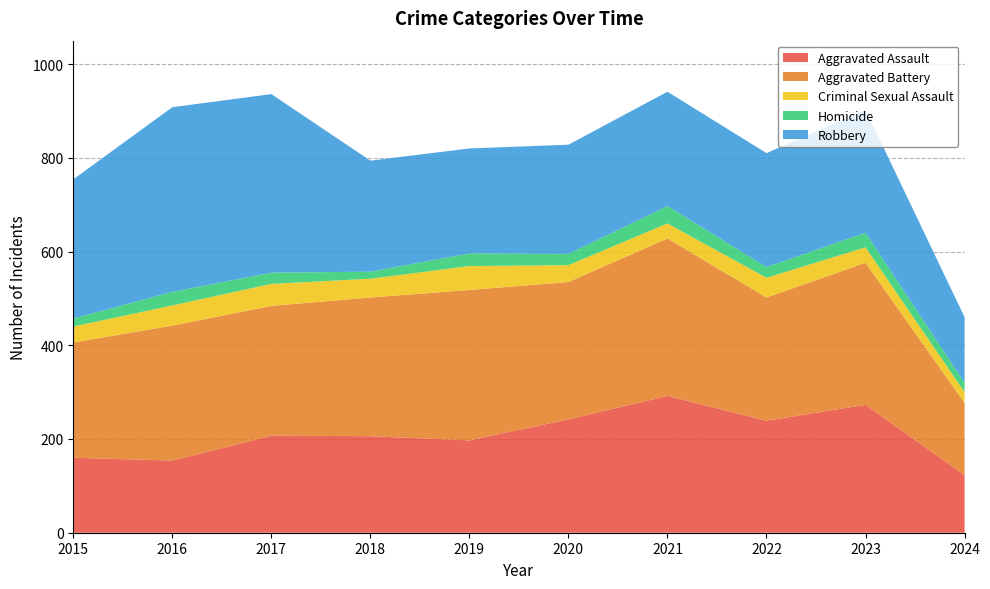

Reading left to right, extract all data points from this chart.

Aggravated Assault: 2015=160	2016=154	2017=207	2018=206	2019=197	2020=242	2021=292	2022=239	2023=273	2024=123
Aggravated Battery: 2015=246	2016=288	2017=277	2018=296	2019=321	2020=293	2021=336	2022=263	2023=303	2024=154
Criminal Sexual Assault: 2015=34	2016=43	2017=47	2018=40	2019=51	2020=36	2021=32	2022=42	2023=33	2024=23
Homicide: 2015=17	2016=29	2017=24	2018=15	2019=27	2020=24	2021=37	2022=23	2023=31	2024=20
Robbery: 2015=297	2016=394	2017=381	2018=237	2019=224	2020=233	2021=244	2022=243	2023=262	2024=140